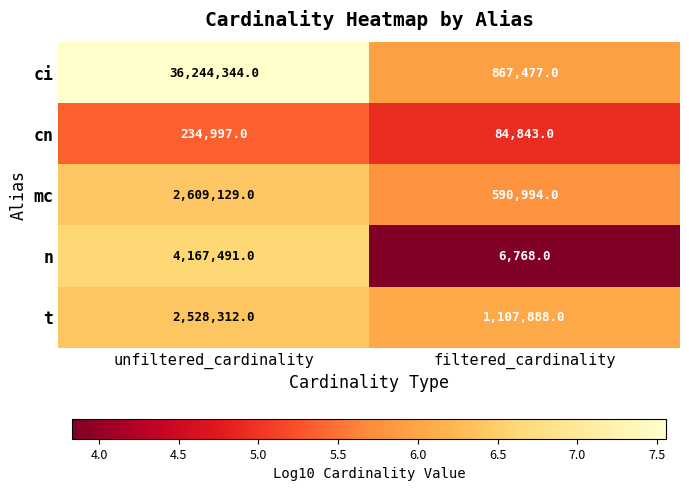

What is the smallest value displayed?

6768